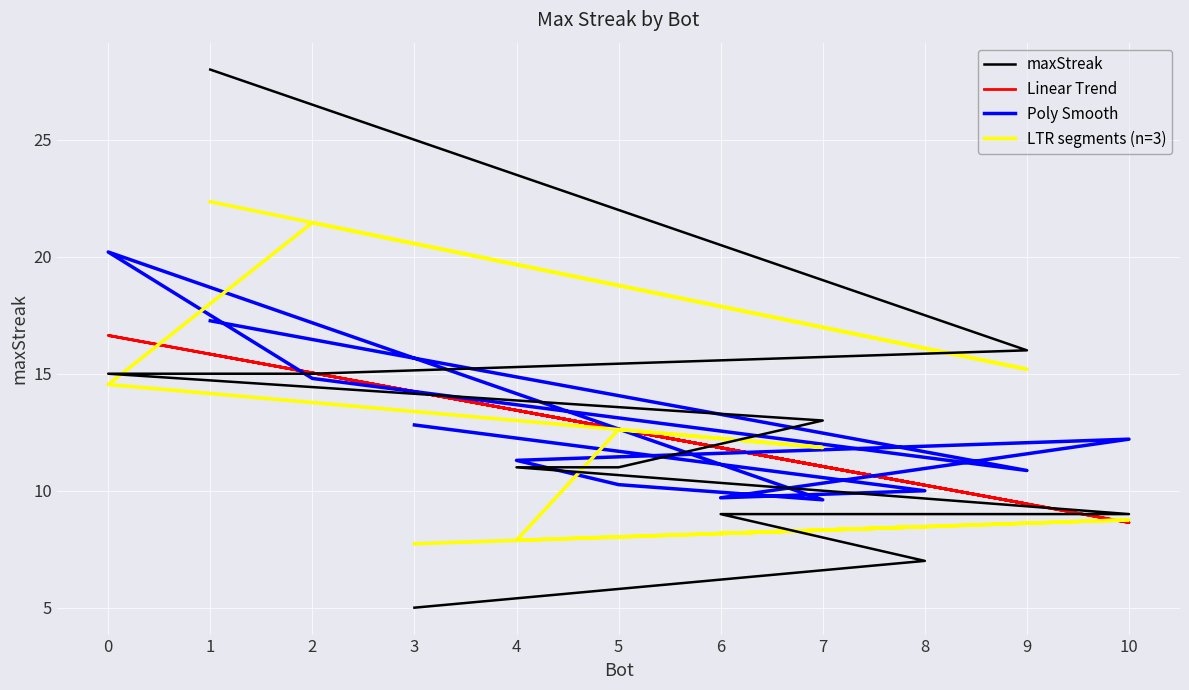

Reading left to right, what are all the values shown in this chart?

maxStreak: 28.0	16.0	15.0	15.0	13.0	11.0	11.0	9.0	9.0	7.0	5.0
Linear Trend: 15.8	9.4	15.0	16.6	11.0	12.6	13.4	8.6	11.8	10.2	14.2
Poly Smooth: 17.3	10.9	14.8	20.2	9.6	10.3	11.3	12.2	9.7	10.0	12.8
LTR segments (n=3): 22.4	15.2	21.5	14.5	11.8	12.6	7.9	8.8	8.2	8.5	7.7